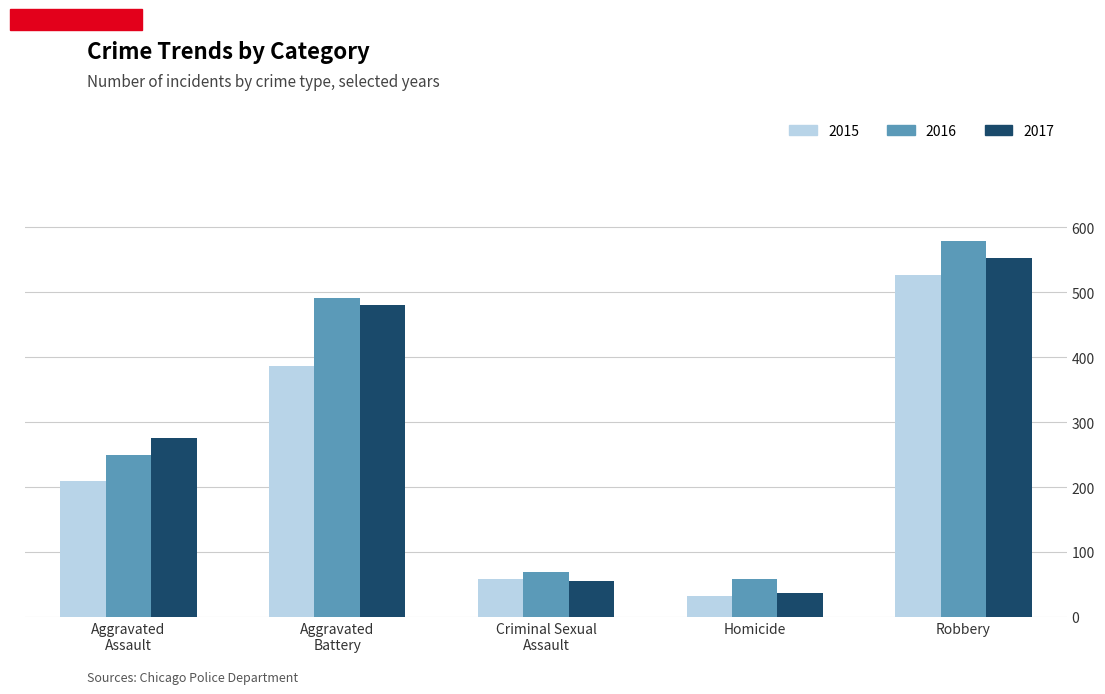

What is the sum of all 2015 values?

1214